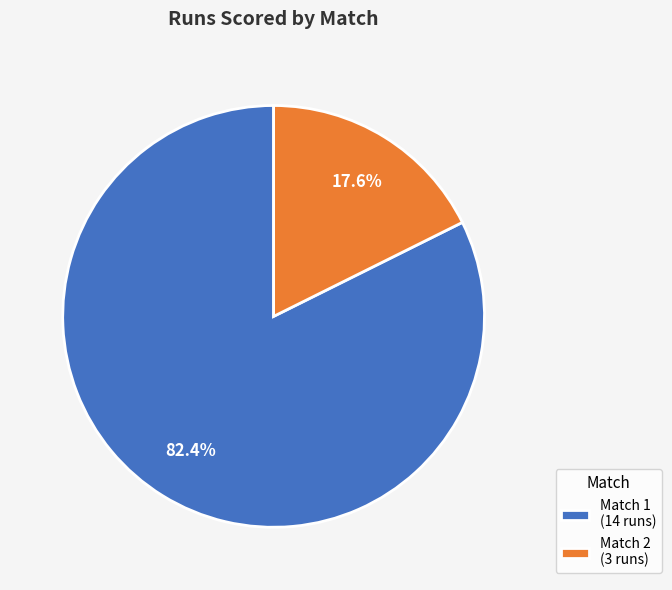

The Match 2 slice represents 18% of the pie. True or false?

True